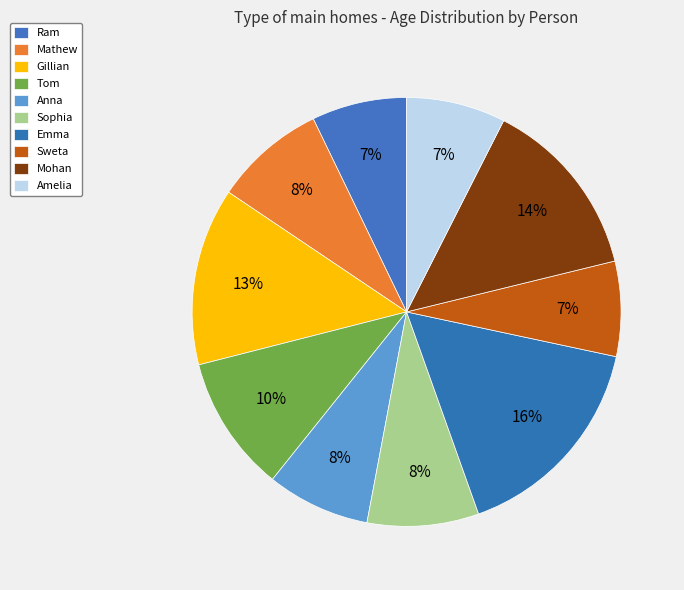

To the nearest percent, what is the difference between the Mathew and Emma slice percentages?

8%